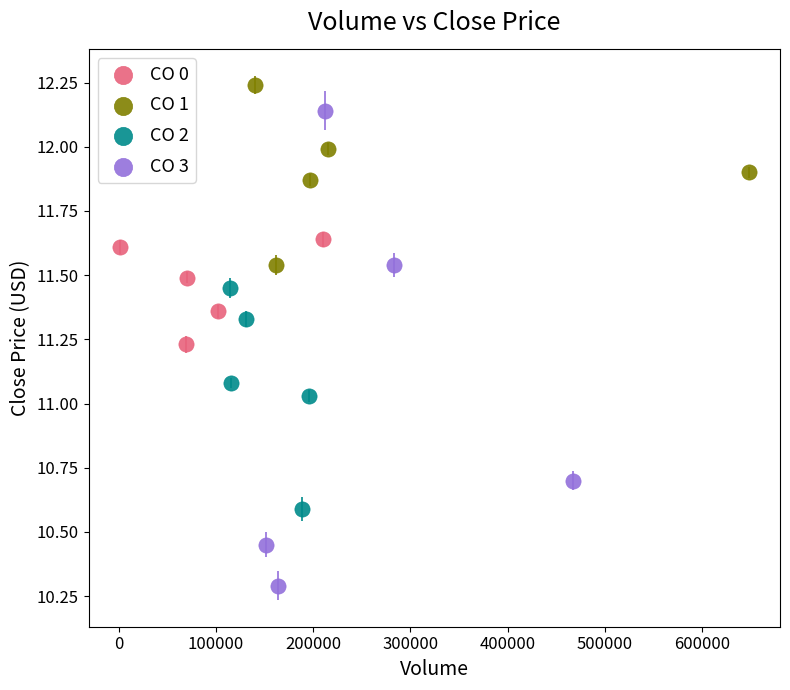

Which series reaches the minimum Y coordinate?

CO 3